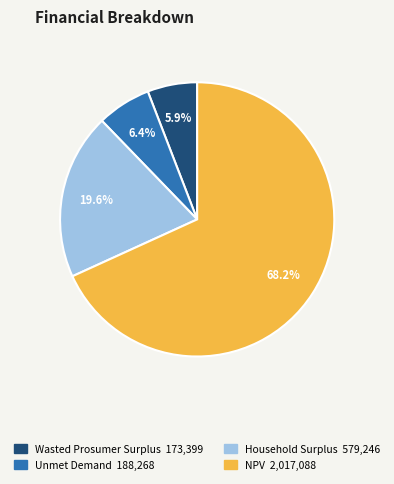

Does NPV represent more than half of the total?

Yes